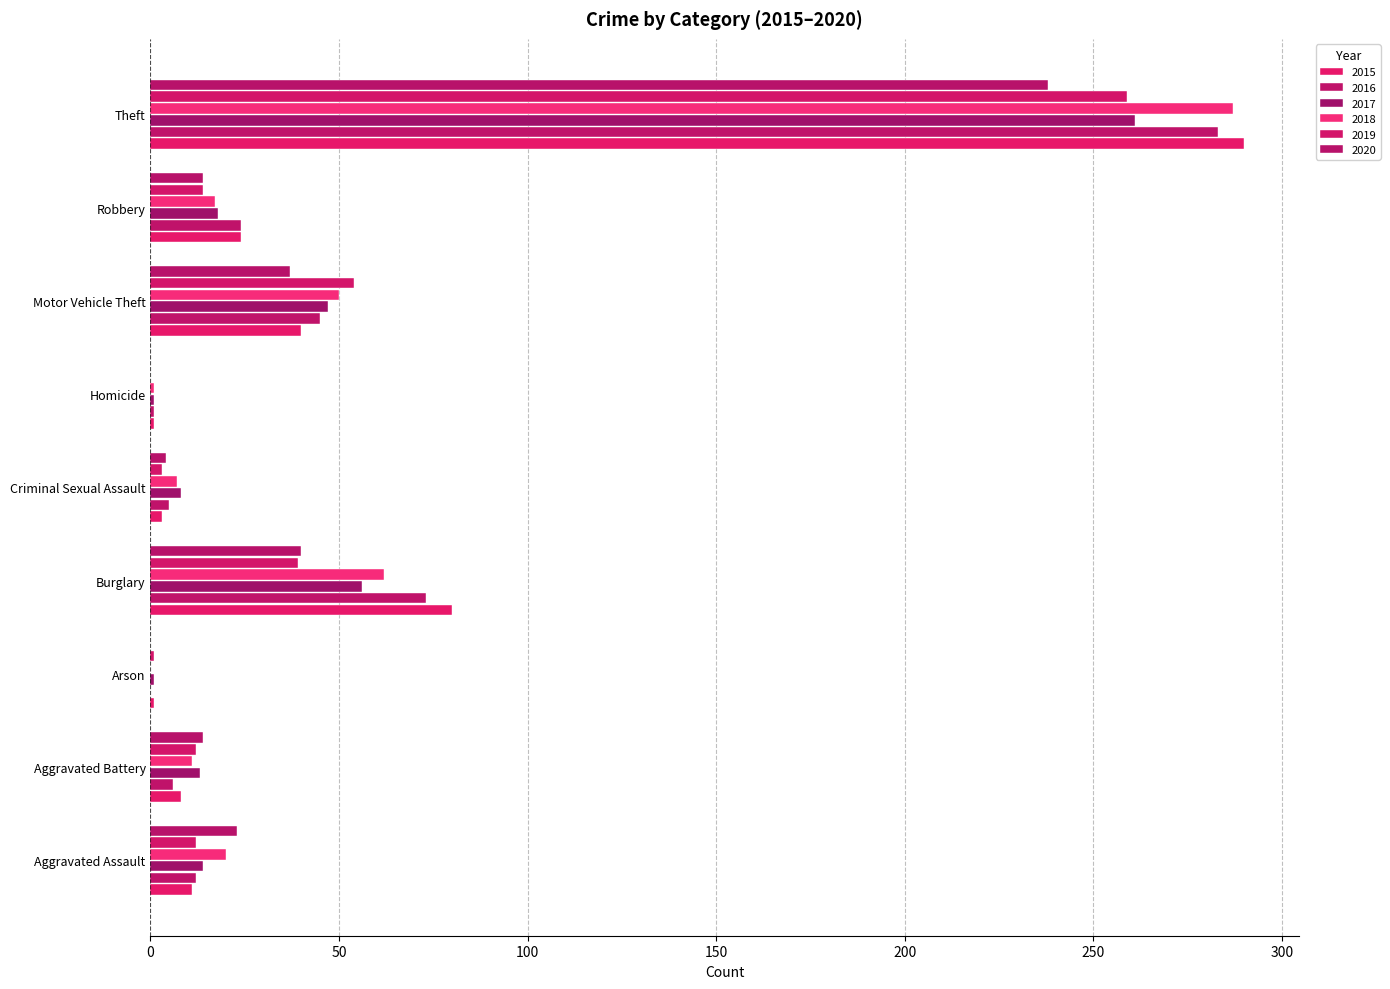

Read the 2015 value at Aggravated Battery, to the nearest 5.

10